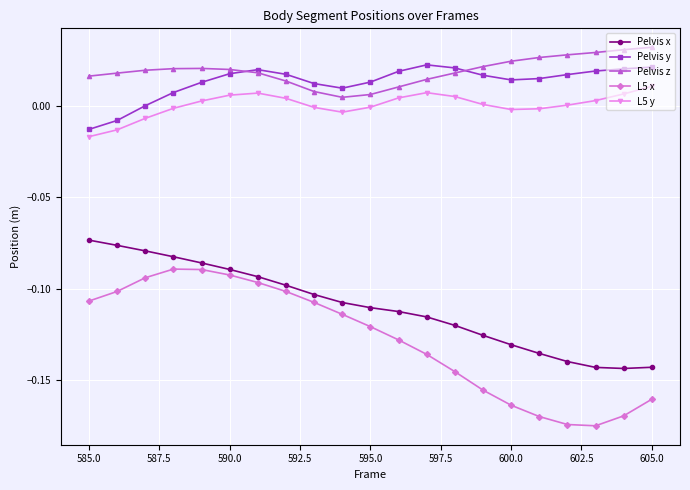

True or false: Pelvis x has more than 2 points higher than both neighbors.

False